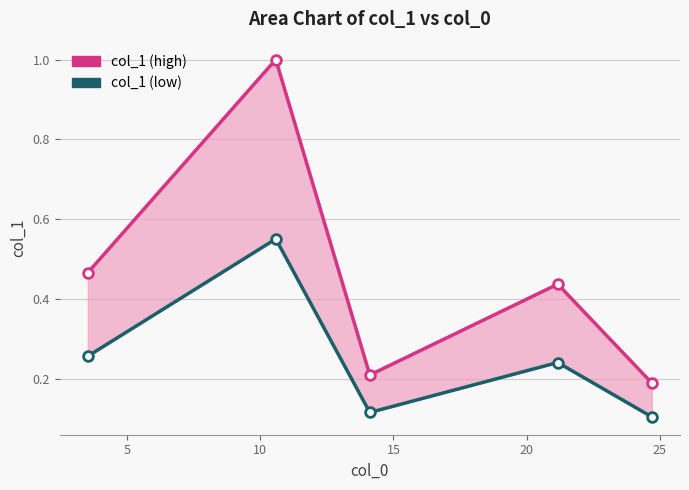

True or false: col_1 (low) has more than 2 interior local peaks.

False